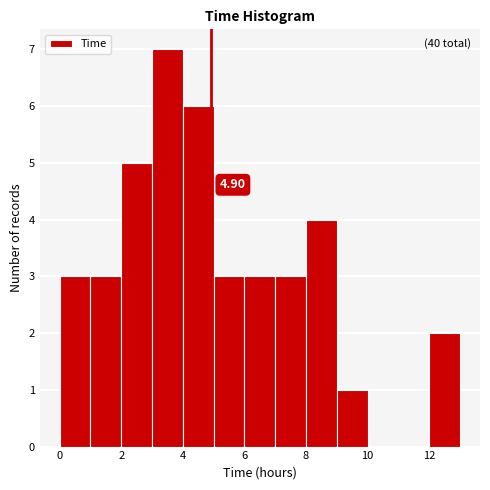

Over which range of the x-axis is the bar tallest?

3 to 4